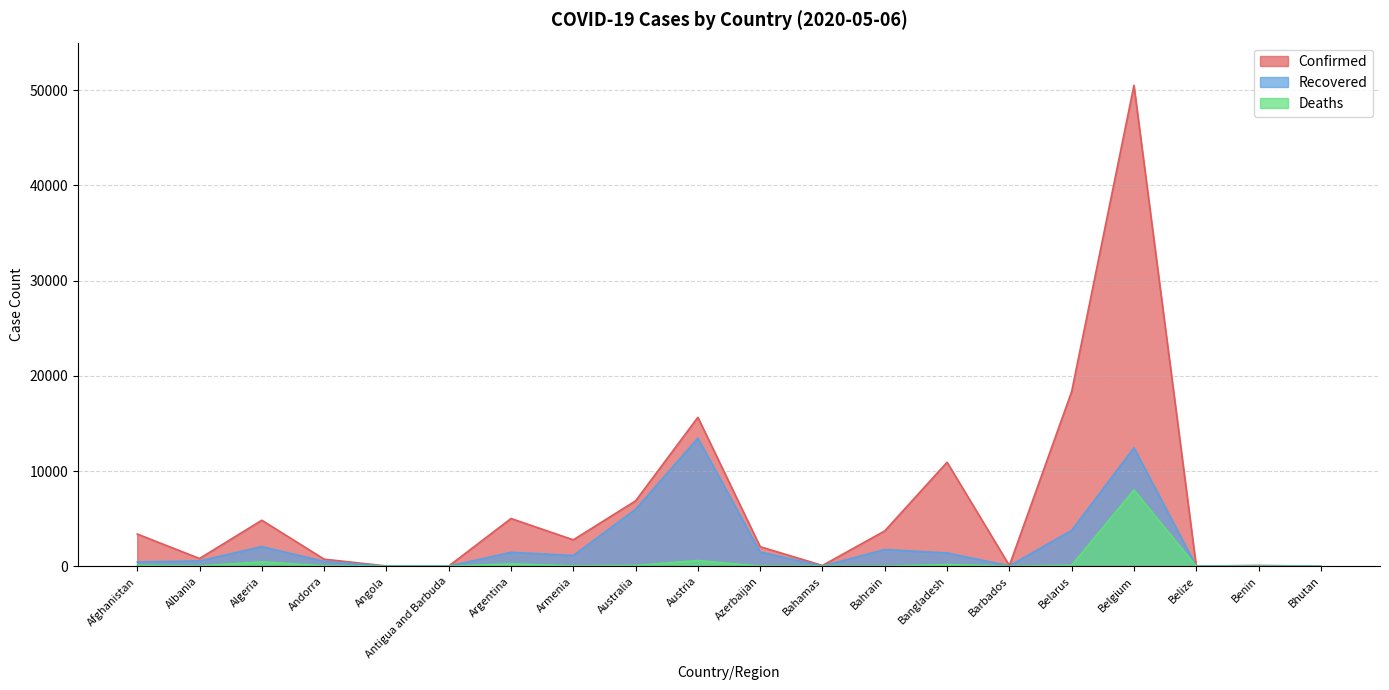

Reading right to left, what are all the values shown in this chart?

Confirmed: Bhutan=7	Benin=96	Belize=18	Belgium=50509	Belarus=18350	Barbados=82	Bangladesh=10929	Bahrain=3720	Bahamas=89	Azerbaijan=2060	Austria=15650	Australia=6875	Armenia=2782	Argentina=5020	Antigua and Barbuda=25	Angola=36	Andorra=751	Algeria=4838	Albania=820	Afghanistan=3392
Recovered: Bhutan=5	Benin=50	Belize=16	Belgium=12441	Belarus=3771	Barbados=47	Bangladesh=1403	Bahrain=1762	Bahamas=26	Azerbaijan=1508	Austria=13462	Australia=5986	Armenia=1135	Argentina=1472	Antigua and Barbuda=16	Angola=11	Andorra=514	Algeria=2067	Albania=570	Afghanistan=458
Deaths: Bhutan=0	Benin=2	Belize=2	Belgium=8016	Belarus=107	Barbados=7	Bangladesh=183	Bahrain=8	Bahamas=11	Azerbaijan=26	Austria=606	Australia=97	Armenia=40	Argentina=264	Antigua and Barbuda=3	Angola=2	Andorra=46	Algeria=470	Albania=31	Afghanistan=104